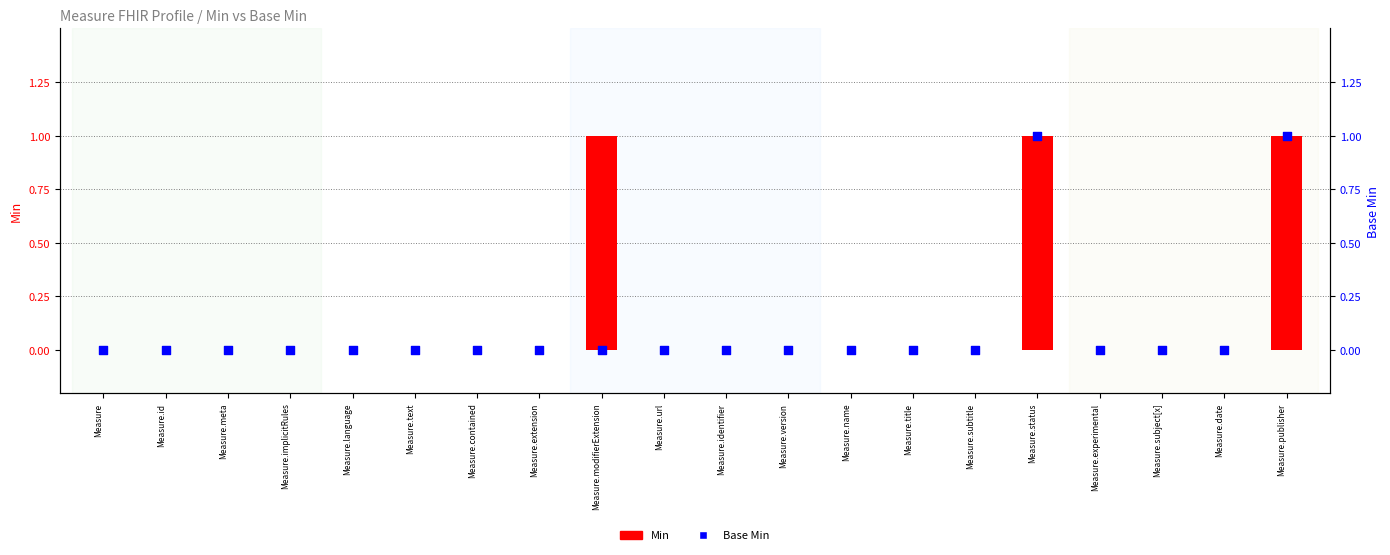

Which series has the largest total across all categories?

Min